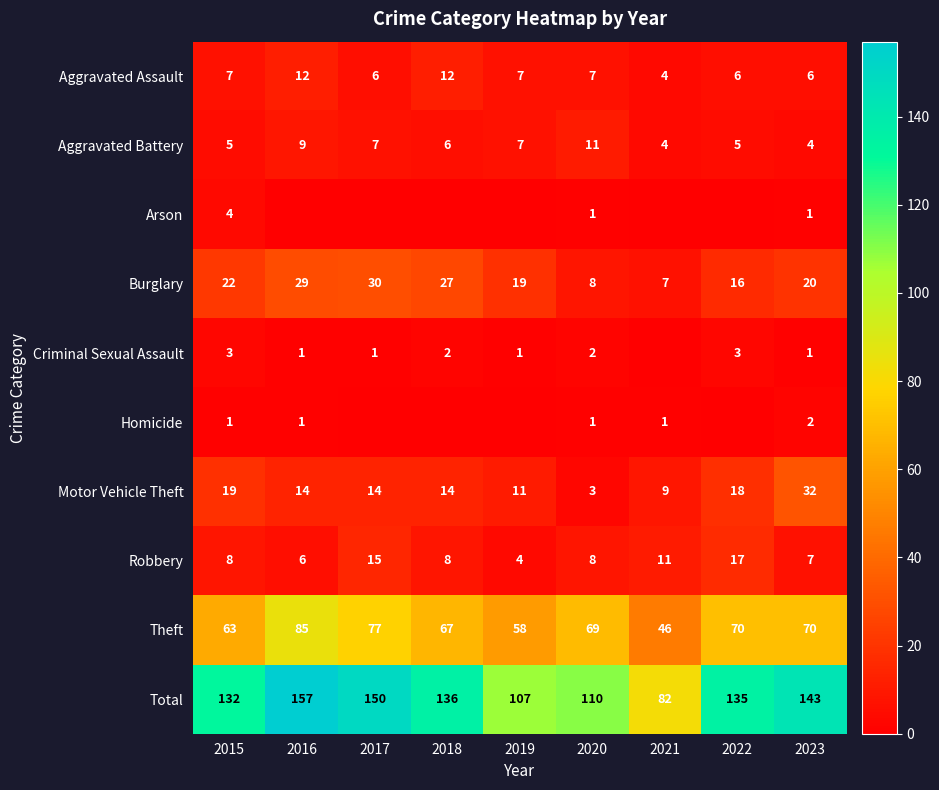

What value does the Burglary series have at 2020?

8